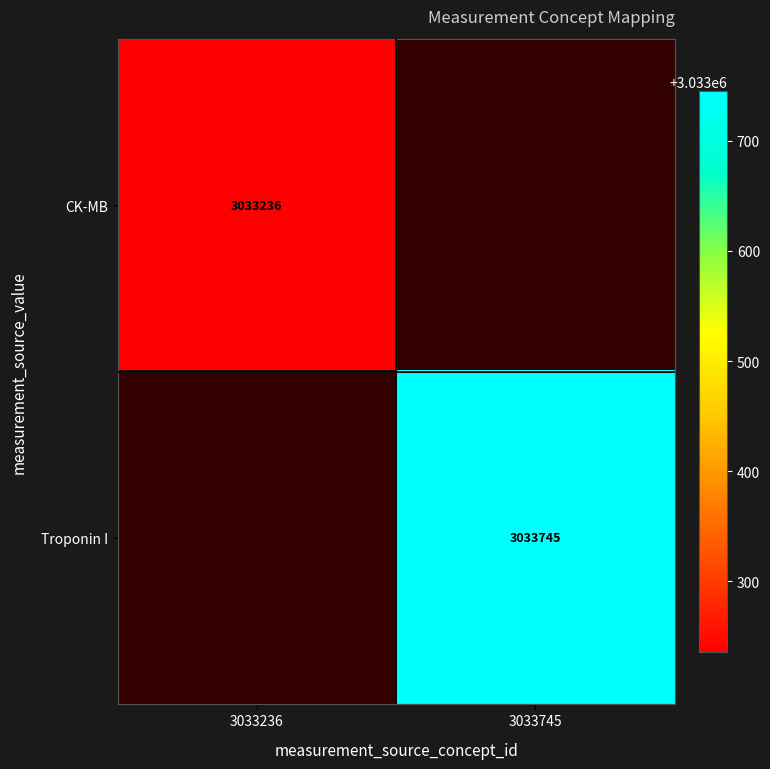

At how many categories does at least one series exceed 3033501?

1